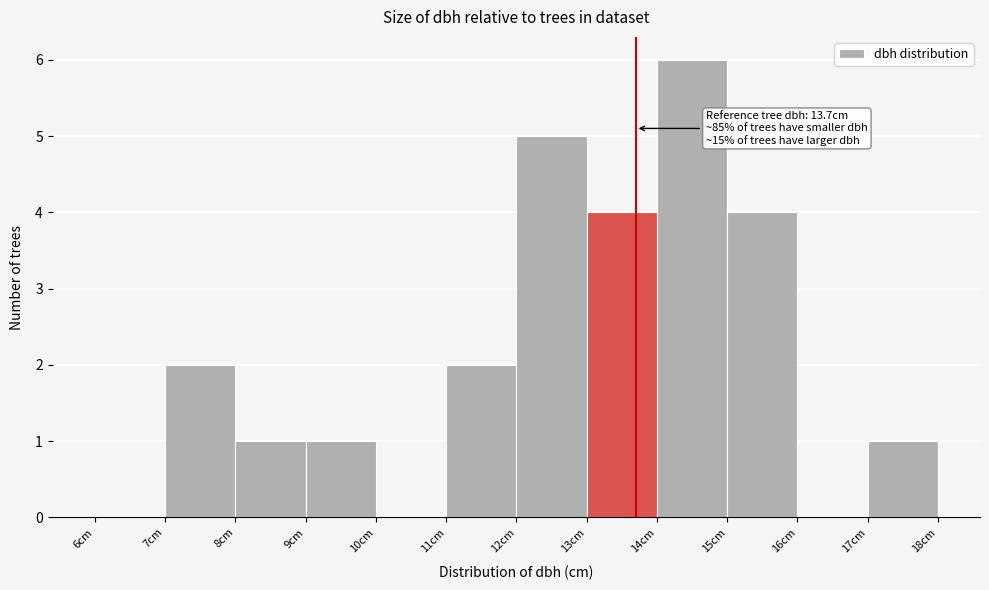

Over which range of the x-axis is the bar tallest?

14 to 15